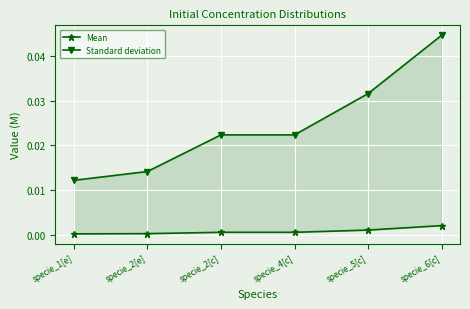

List the labels in order of Mean value, smallest first.

specie_1[e], specie_2[e], specie_2[c], specie_4[c], specie_5[c], specie_6[c]